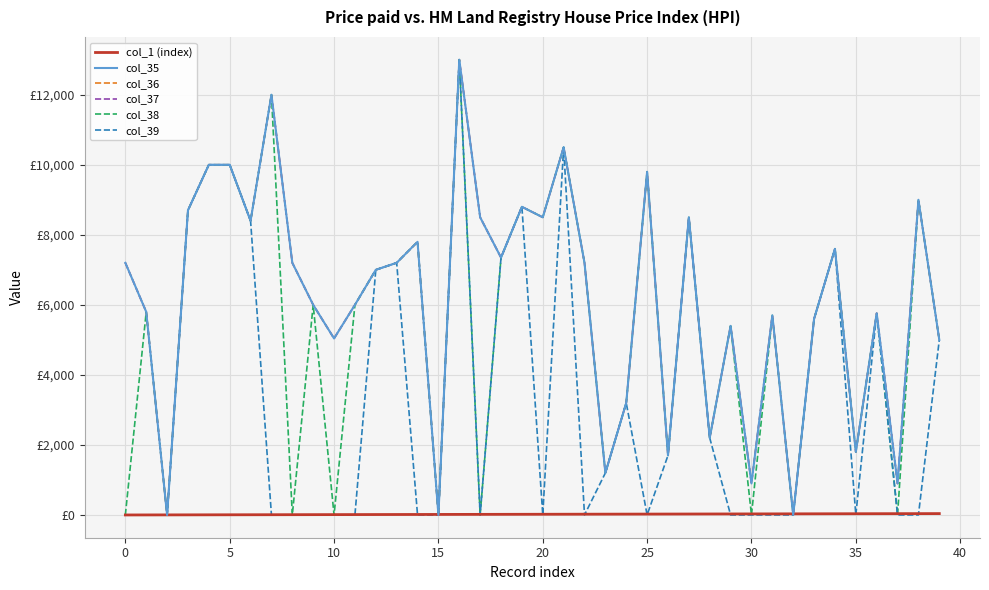

True or false: col_36 and col_37 cross at least once.

False